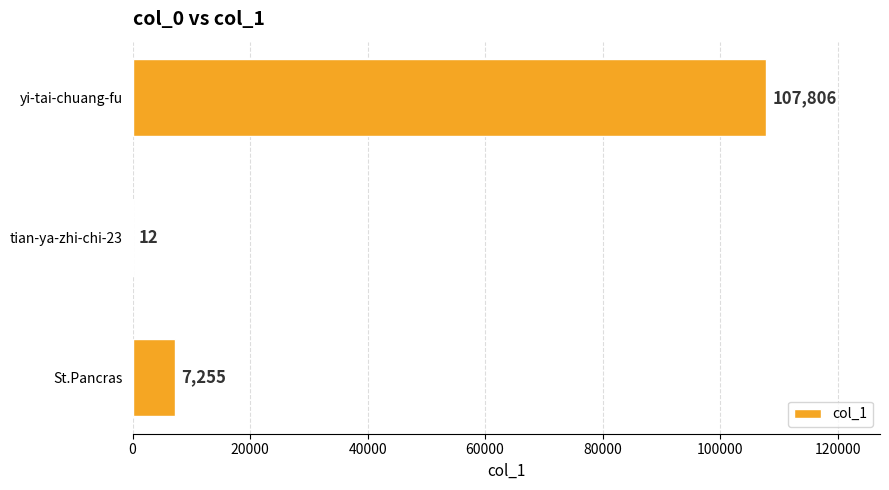

Which has a higher value, tian-ya-zhi-chi-23 or yi-tai-chuang-fu?

yi-tai-chuang-fu